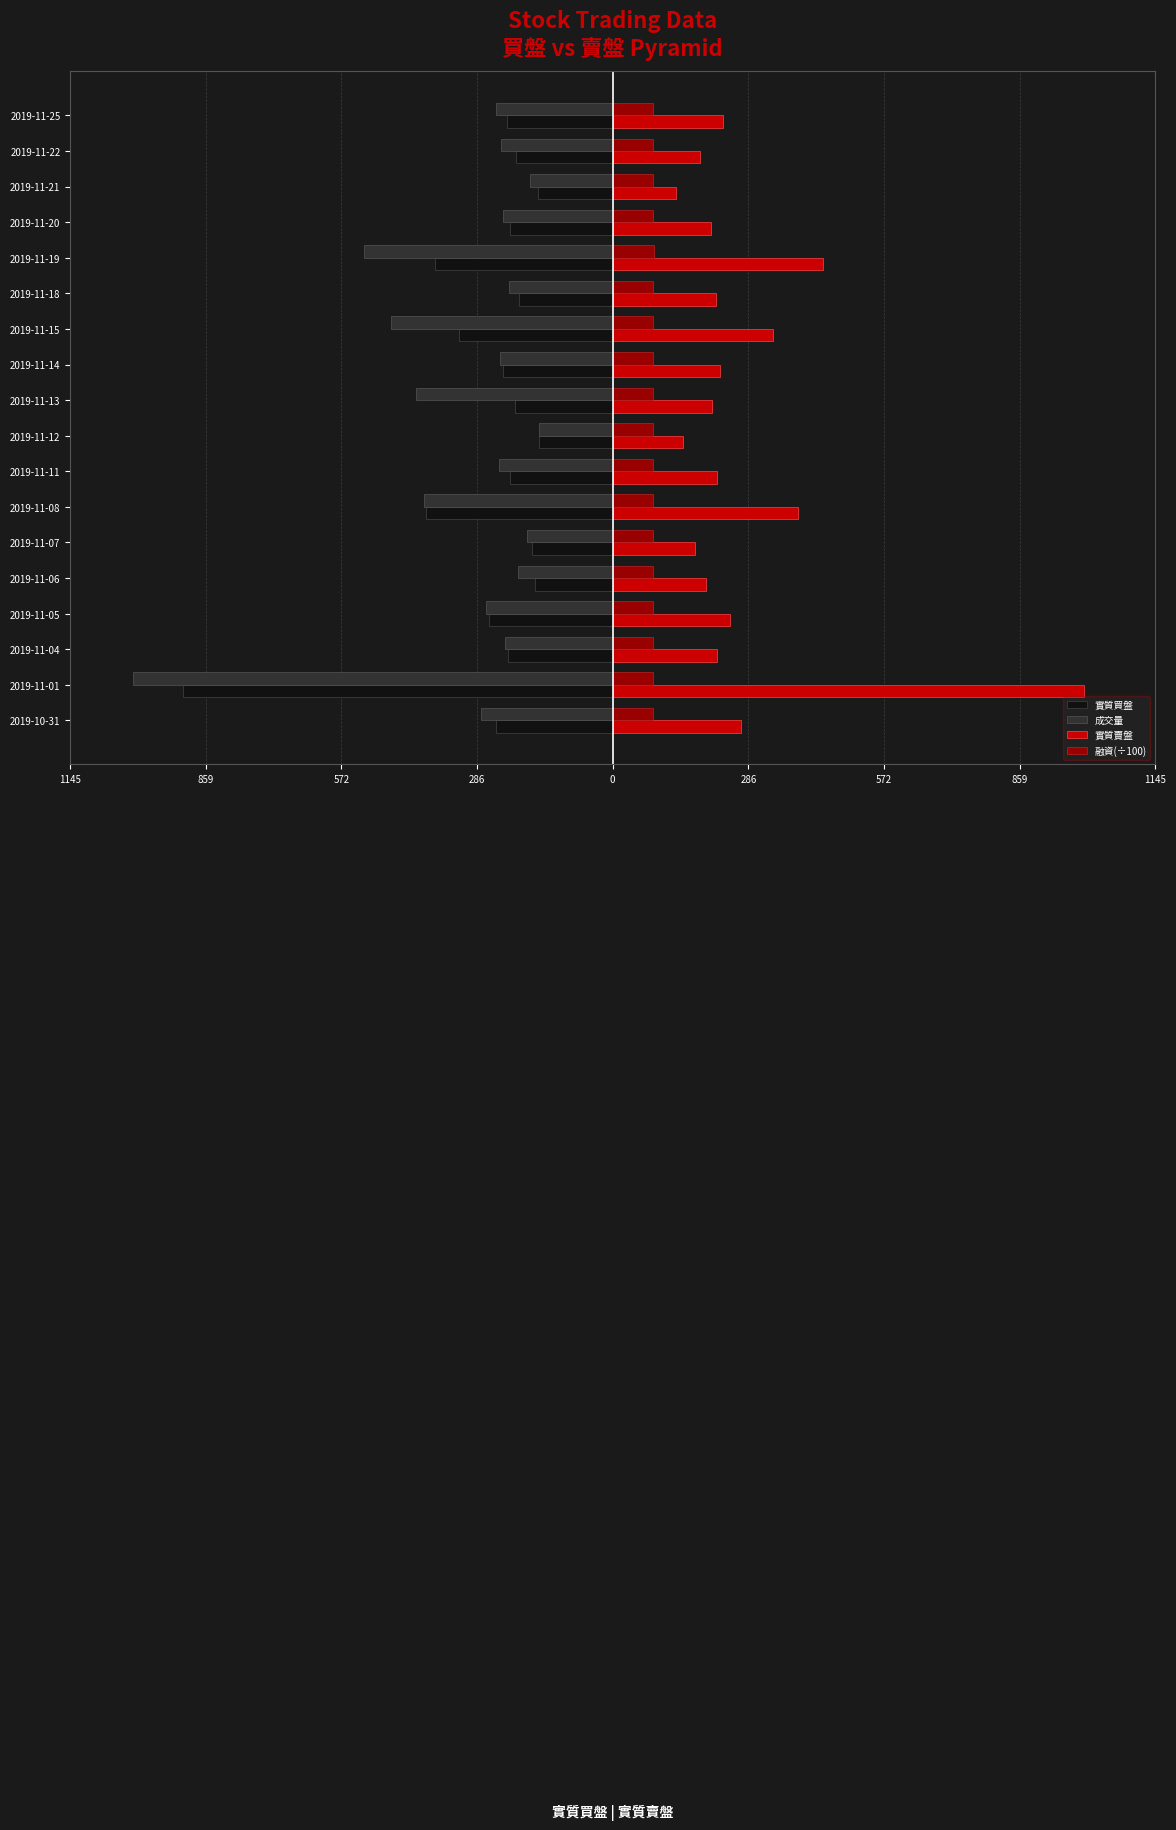

What is the minimum value shown in the chart?

-1013.0